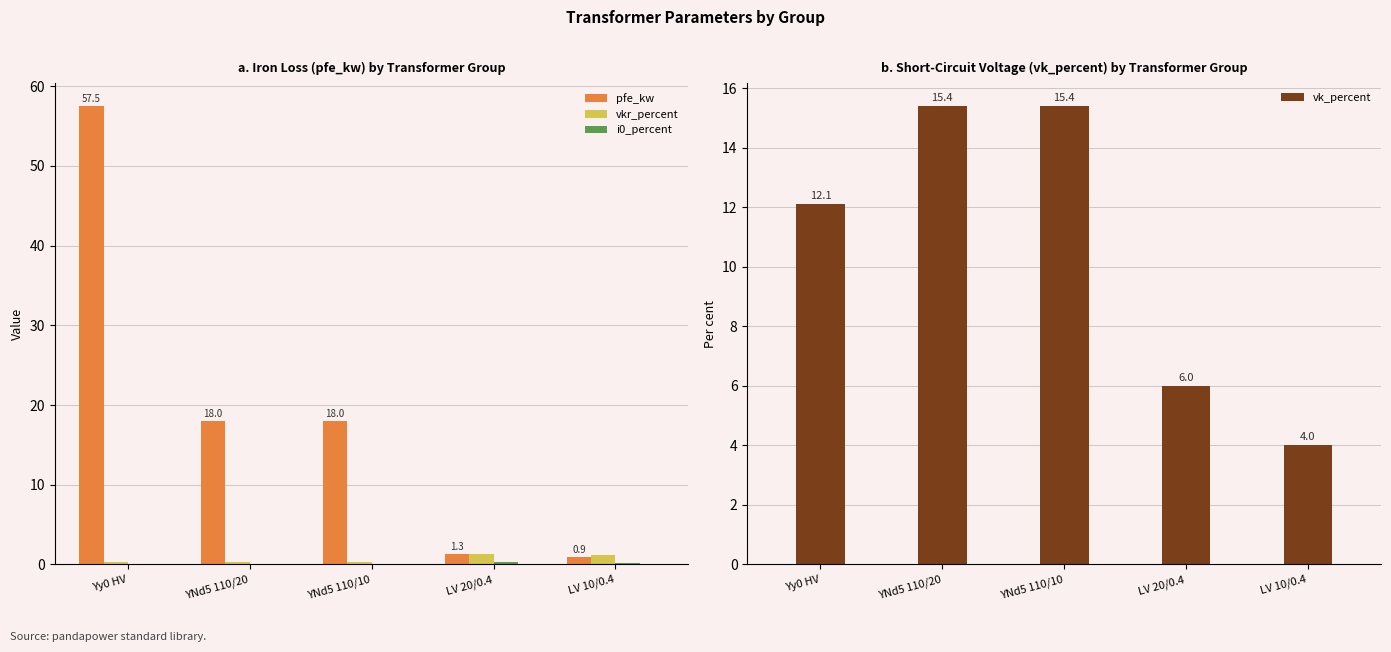

What is the average value of the i0_percent series?

0.1